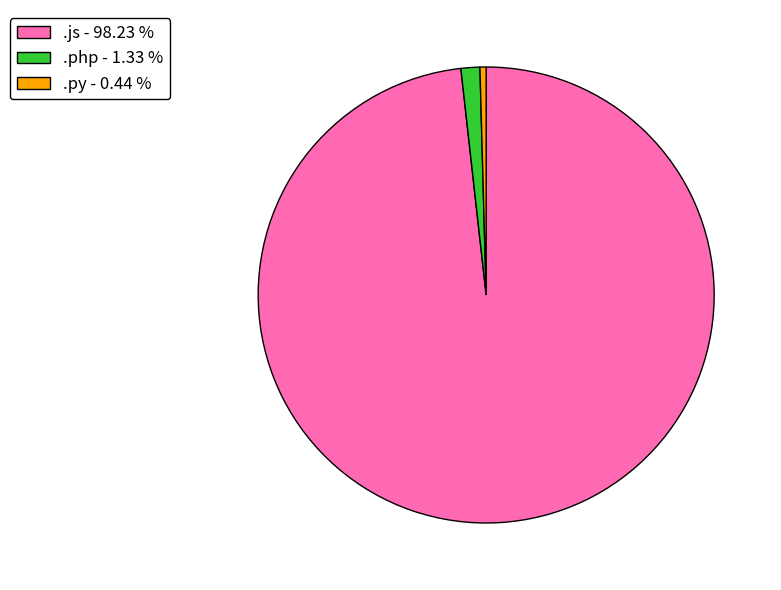

Combined, do .php - 1.33 % and .py - 0.44 % account for over 50%?

No